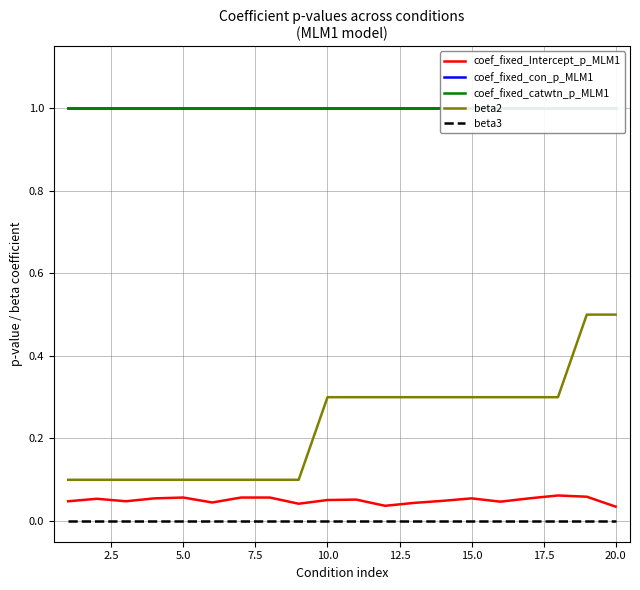

True or false: coef_fixed_catwtn_p_MLM1 and beta3 intersect in this chart.

False